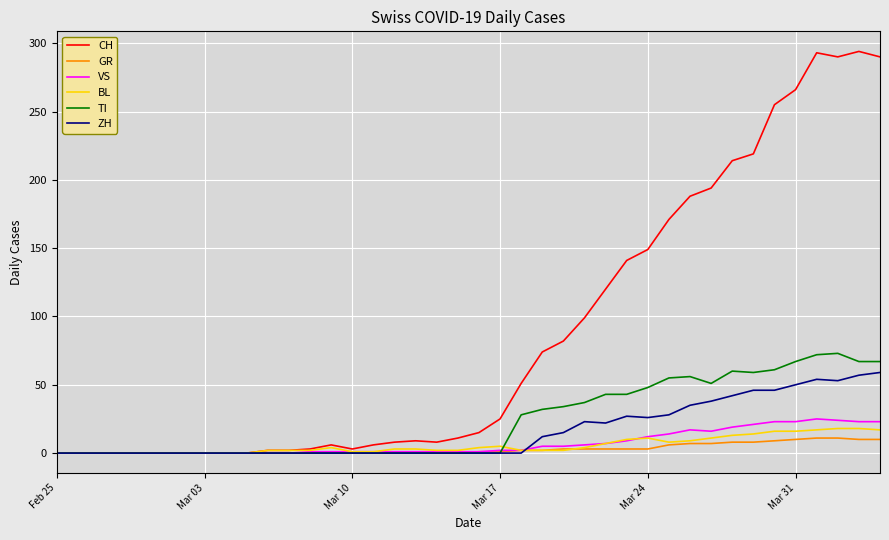

Which series has the widest spread of values?

CH